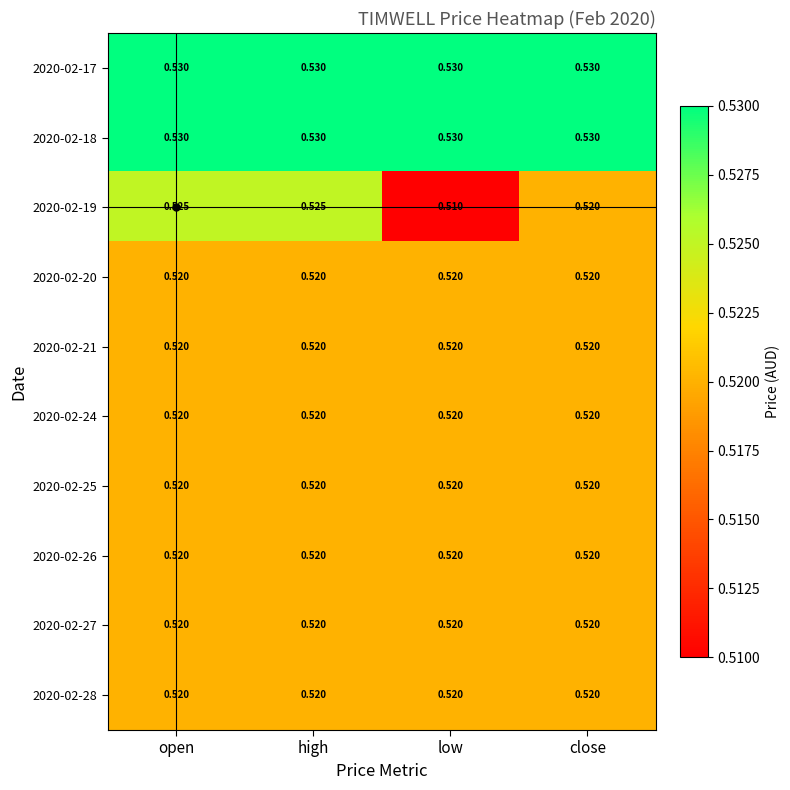

At which category does the chart reach its minimum across all series?

low